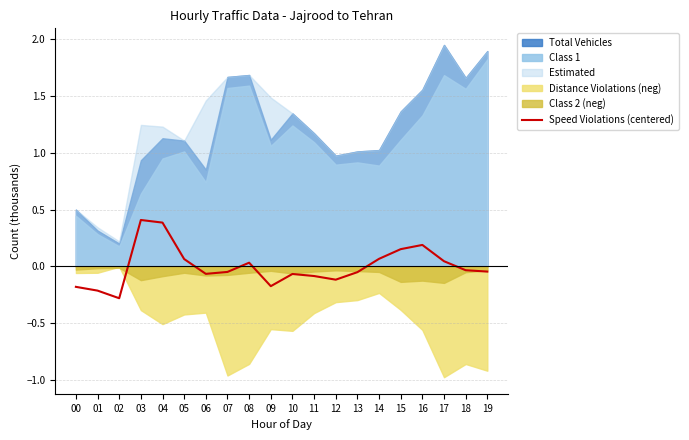

Where does the data first go above 0?

03